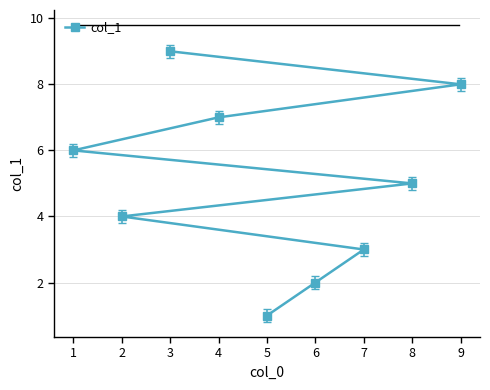

Reading left to right, what are all the values shown in this chart?

1=6	2=4	3=9	4=7	5=1	6=2	7=3	8=5	9=8